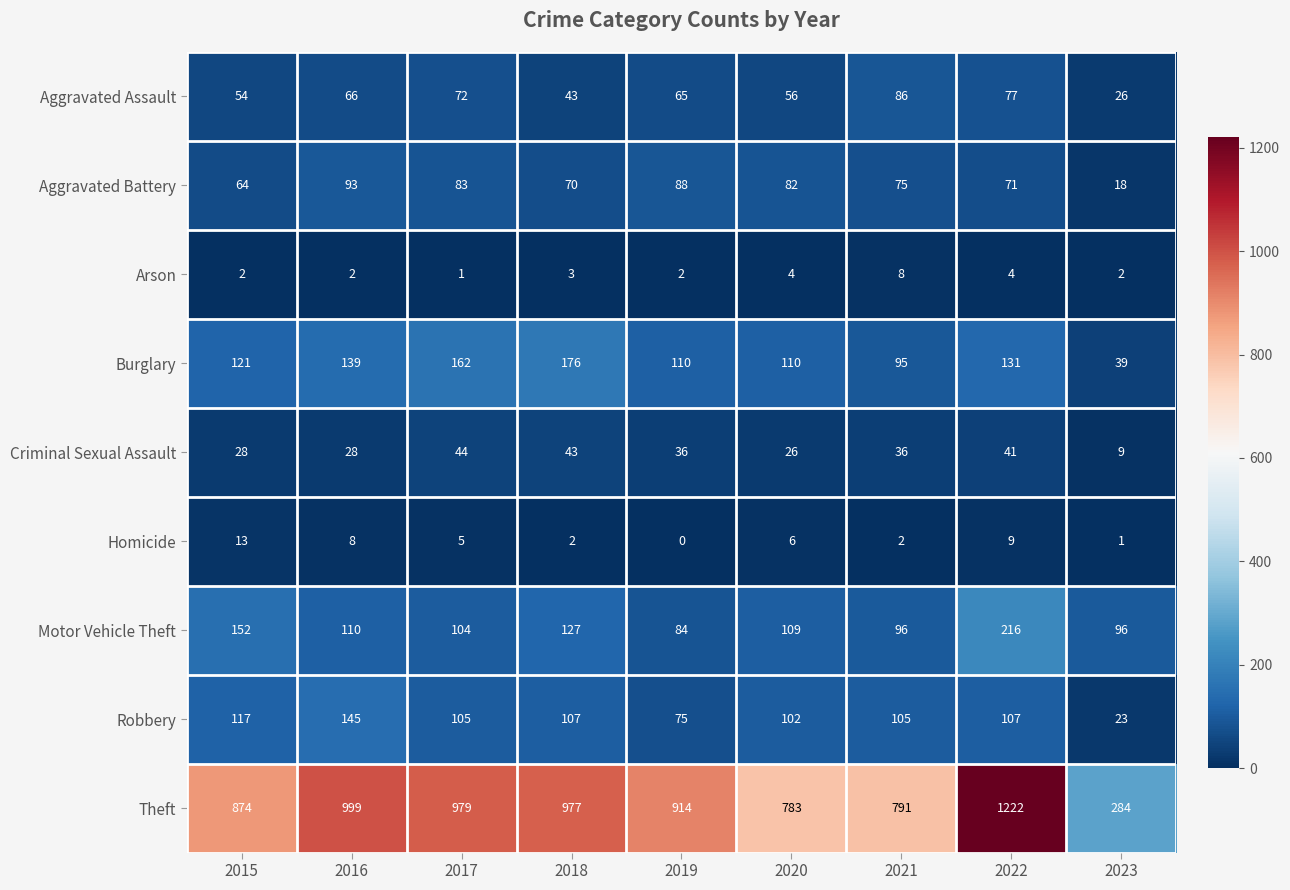

What is the difference between the highest and lowest values at 2023?

283